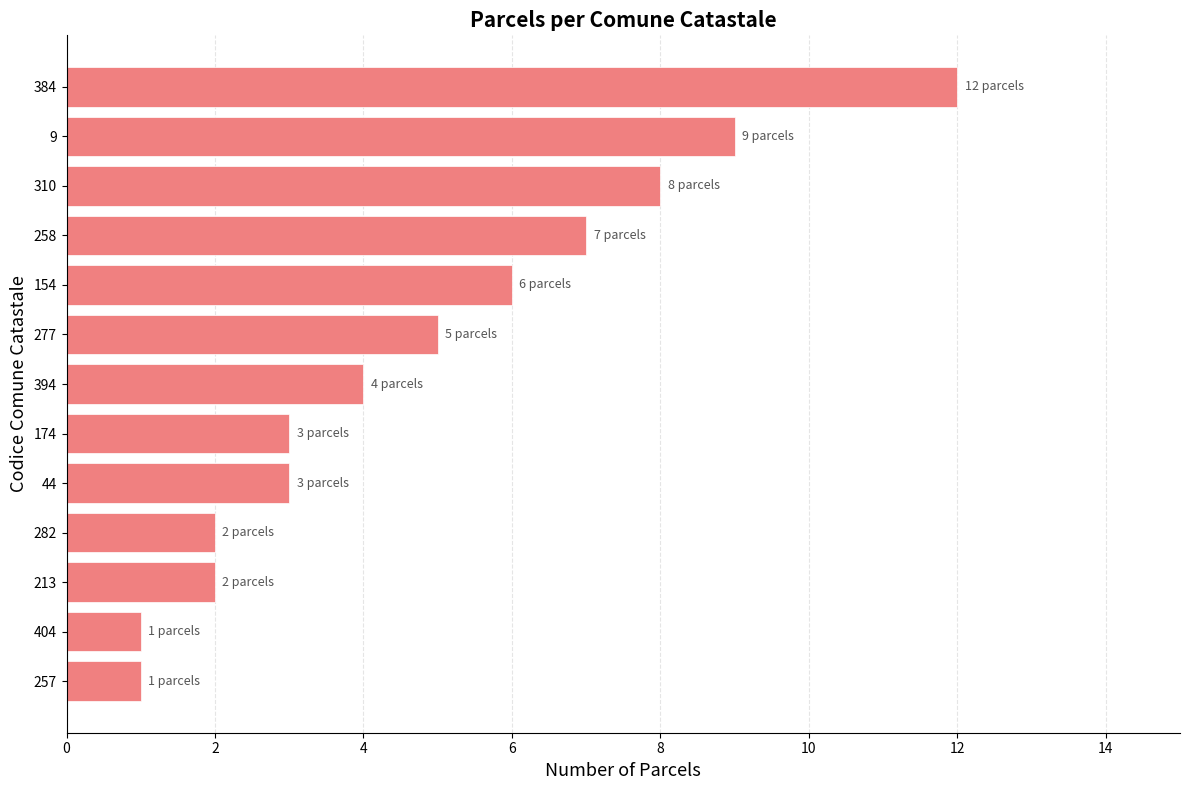

The value at 310 is 6. True or false?

False